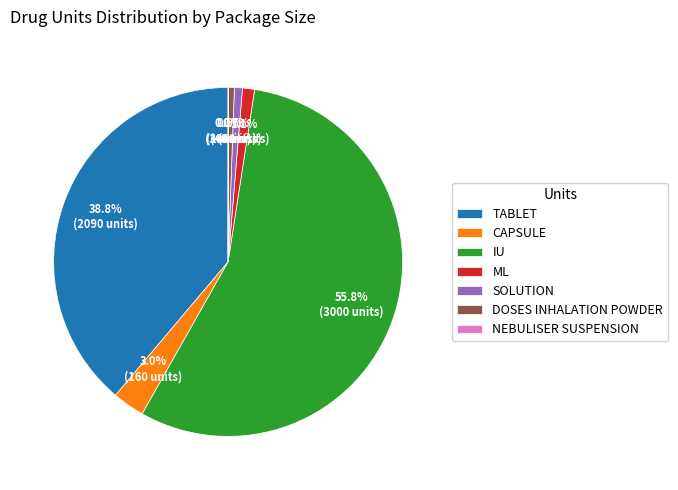

Between CAPSULE and ML, which is larger?

CAPSULE